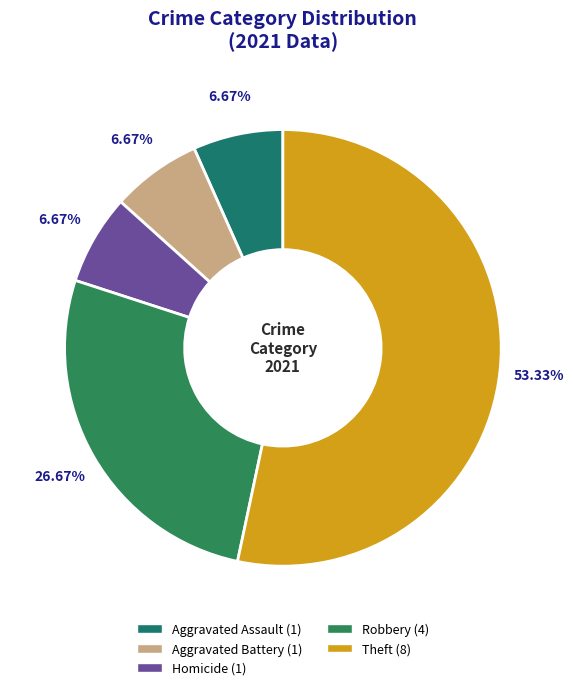

Count the number of slices in the pie.

5